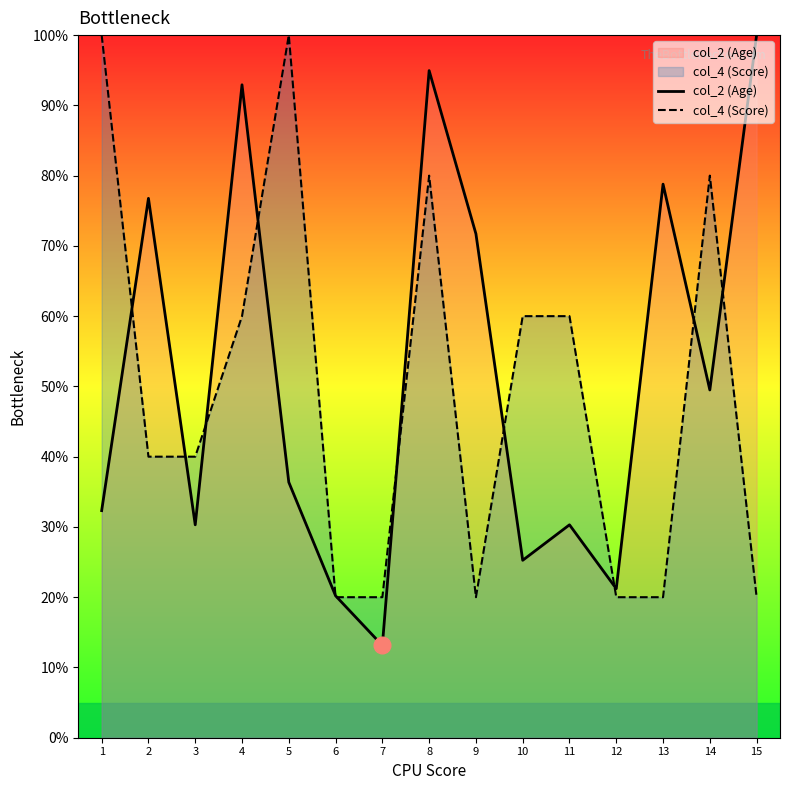

How many lines are shown in the chart?

2